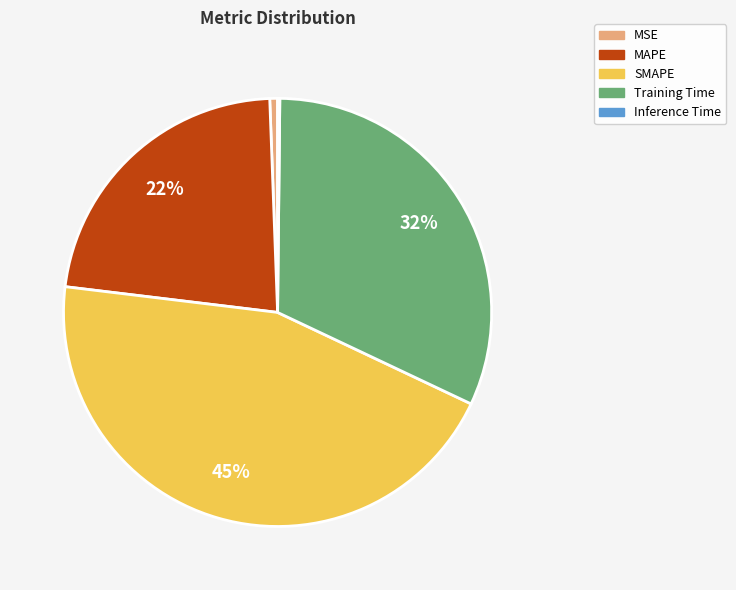

To the nearest percent, what is the difference between the largest and smallest slice percentages?

45%